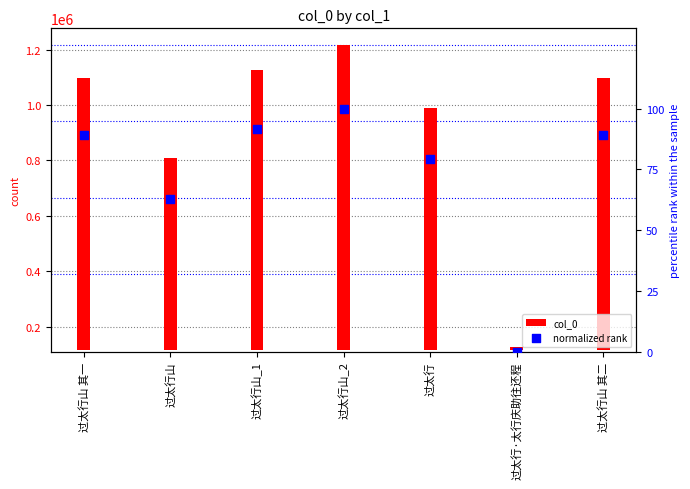

At which category is the sum across all series the highest?

过太行山_2